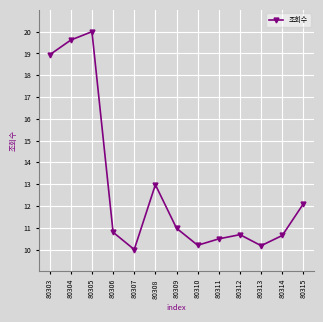

Is it true that the value at 80309 is 11.0?

True